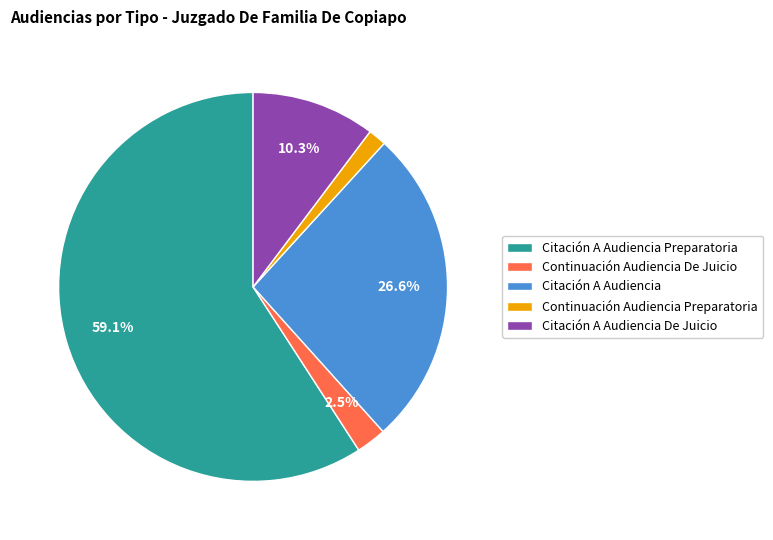

Does Citación A Audiencia De Juicio represent more than half of the total?

No